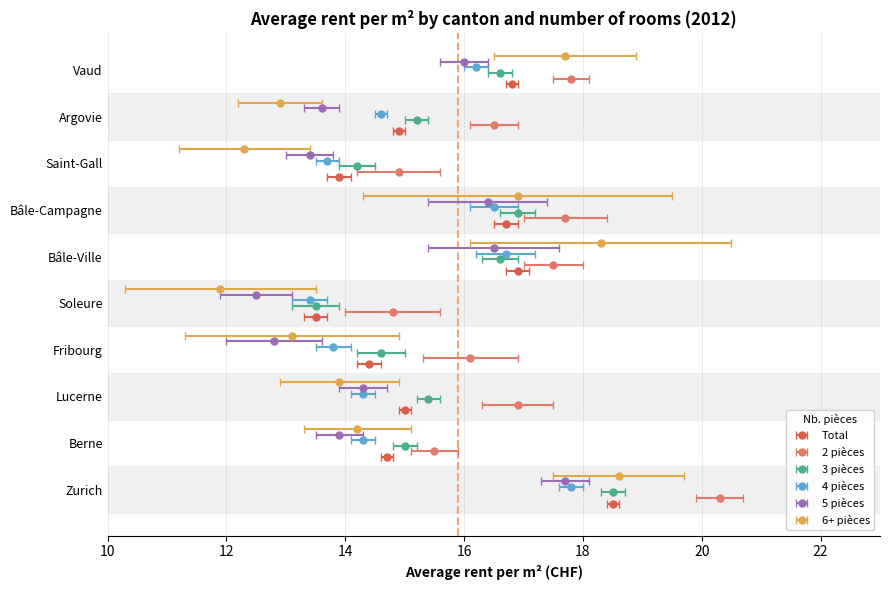

At which label is 6+ pièces closest to 15?

Berne